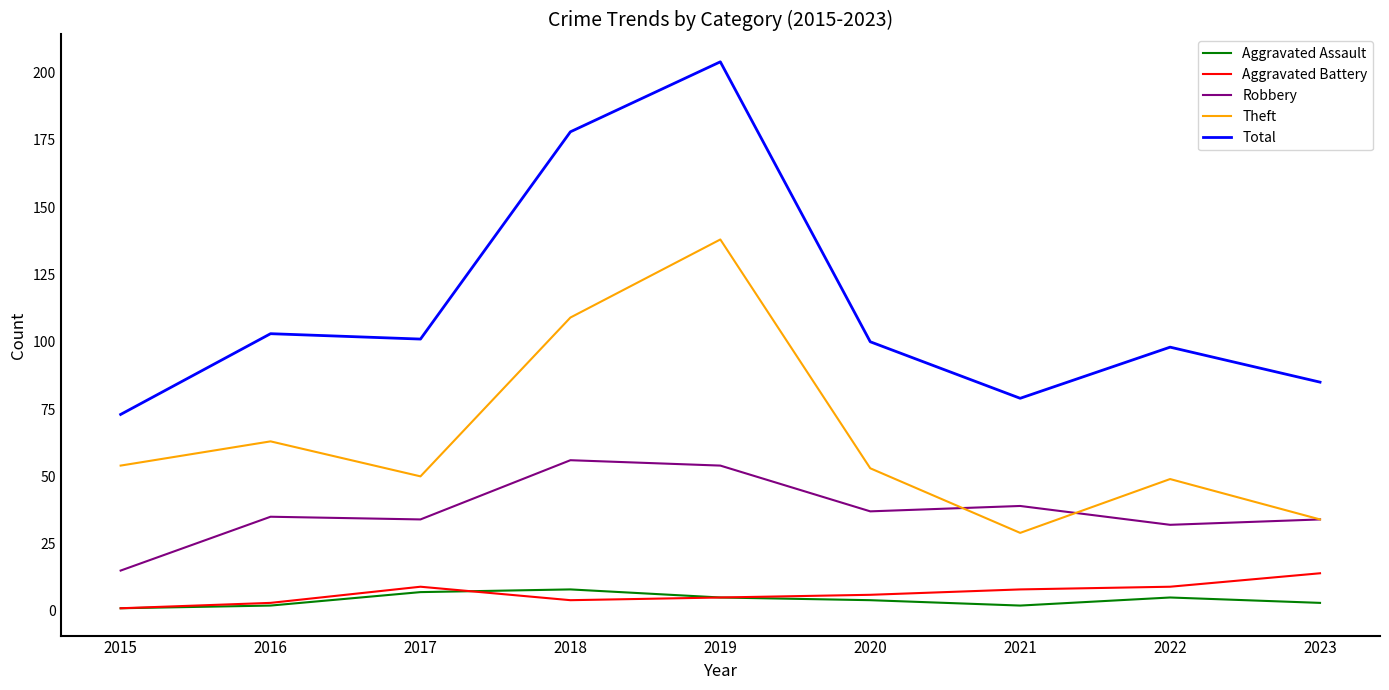

Rank the series at 2018 from highest to lowest value.

Total, Theft, Robbery, Aggravated Assault, Aggravated Battery